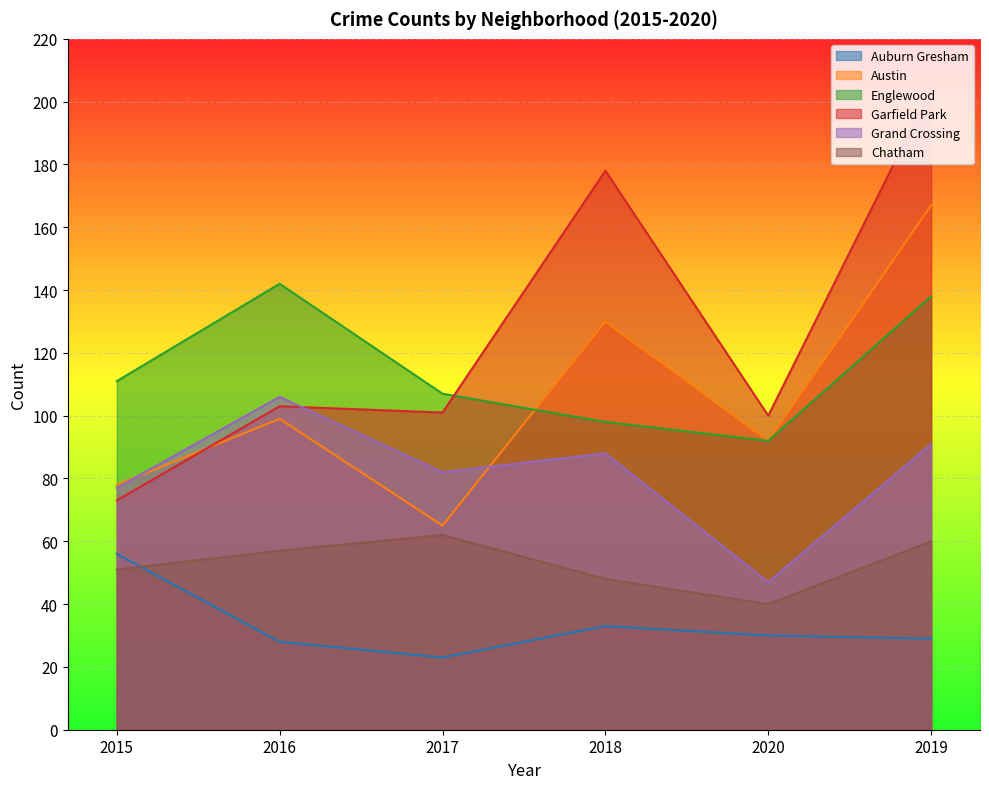

What is the difference between the maximum and second lowest values in the Englewood series?

44